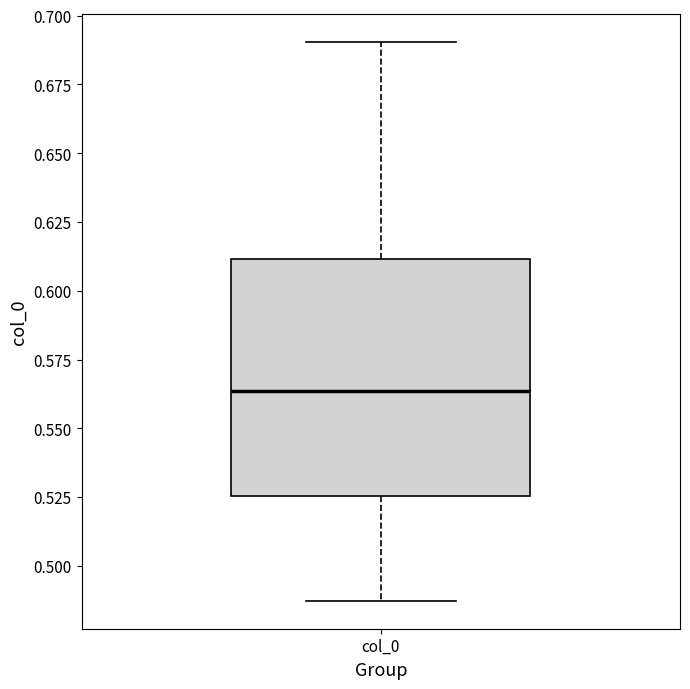

Transcribe this box plot: give where the median line is, the range the box spans, and where the two whiskers end, as read against the y-axis. The values are not printed on the chart, so give them approximately, as read against the axis.

median 0.565, box 0.525 to 0.610, whiskers 0.485 to 0.690